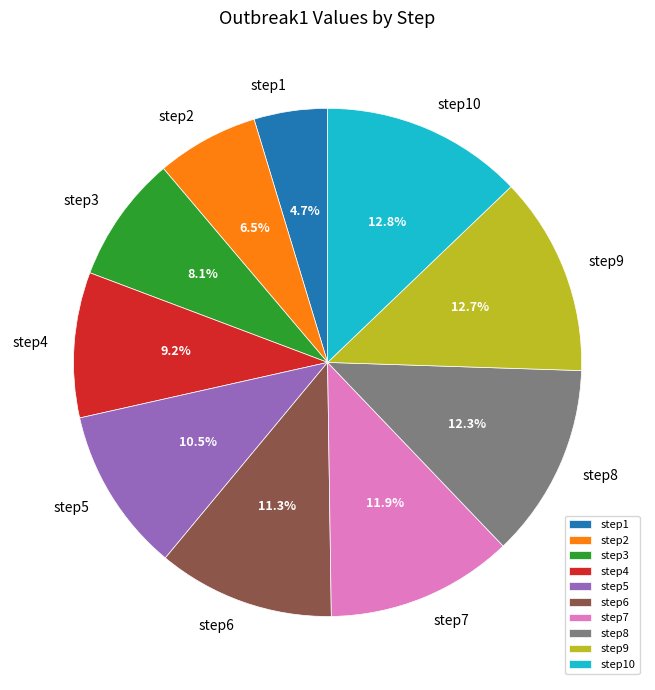

Combined, do step4 and step8 account for over 50%?

No